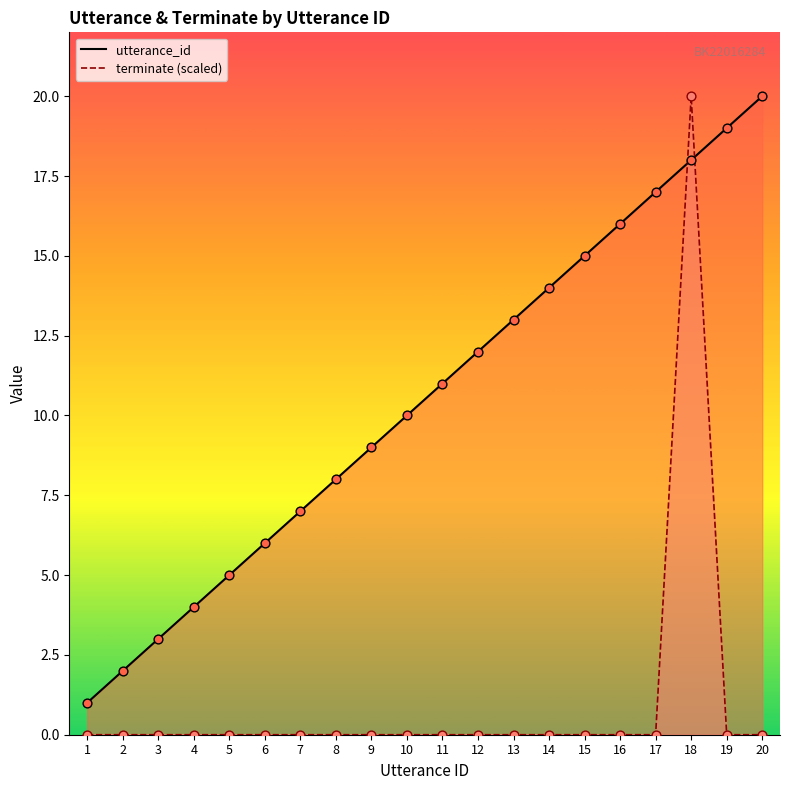

Which series has the widest spread of Y values?

terminate